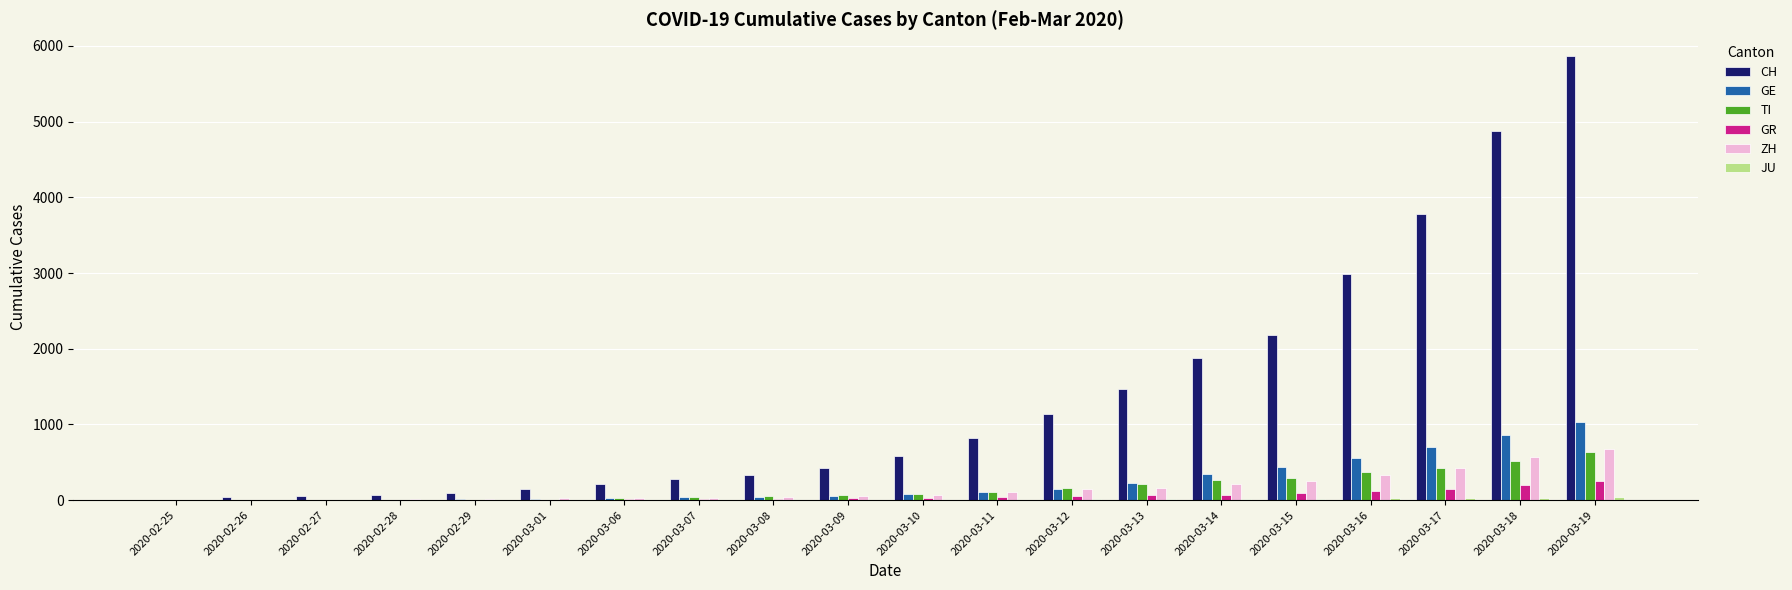

Is the value of TI at 2020-02-26 greater than the value of CH at 2020-03-08?

No